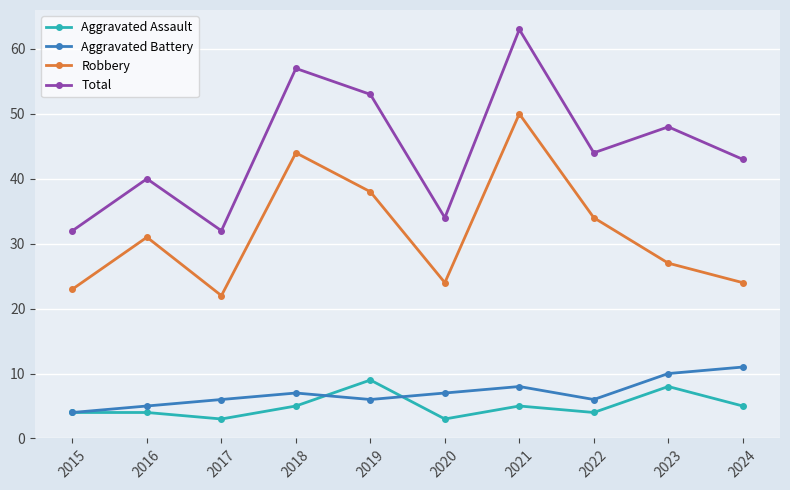

At how many categories does at least one series exceed 7?

10